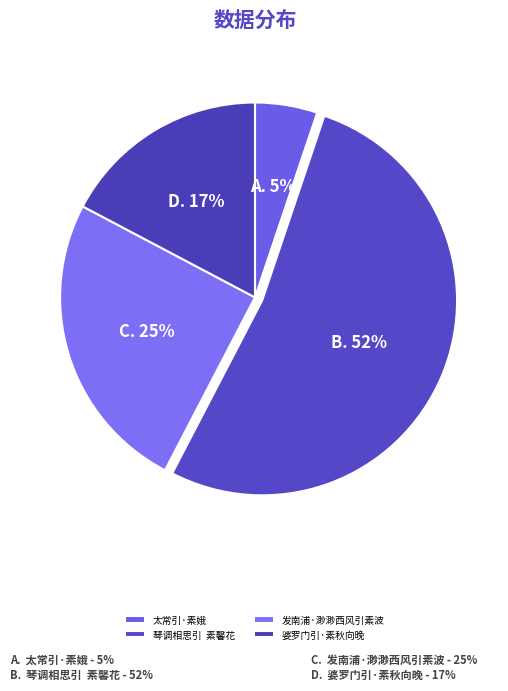

Count the number of slices in the pie.

4